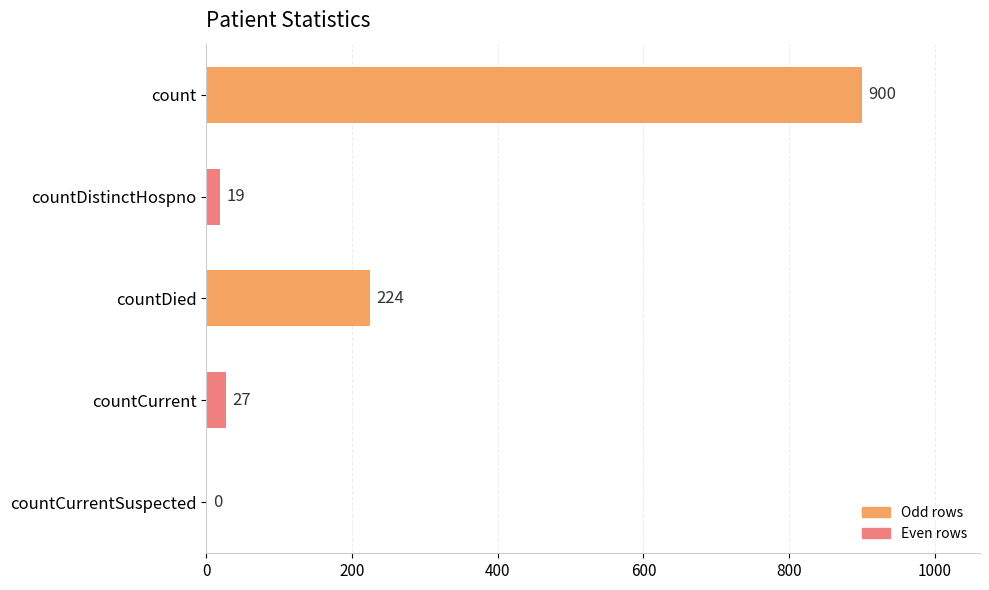

Which has a higher value, countDied or count?

count